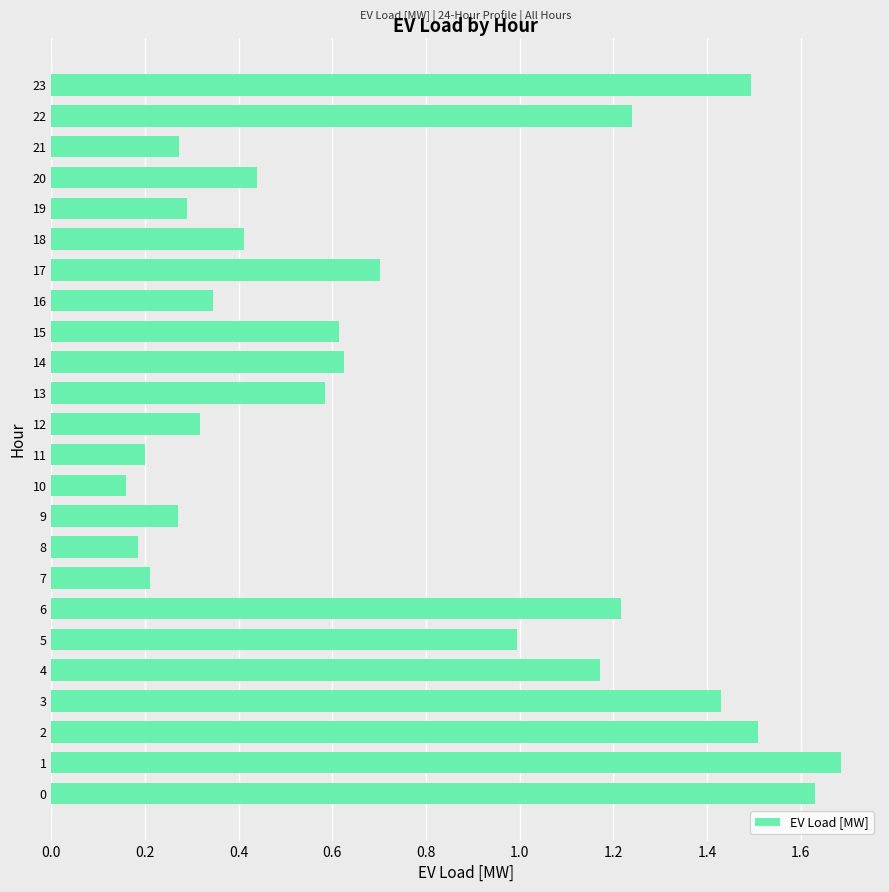

What is the difference between the maximum and minimum values?

1.5